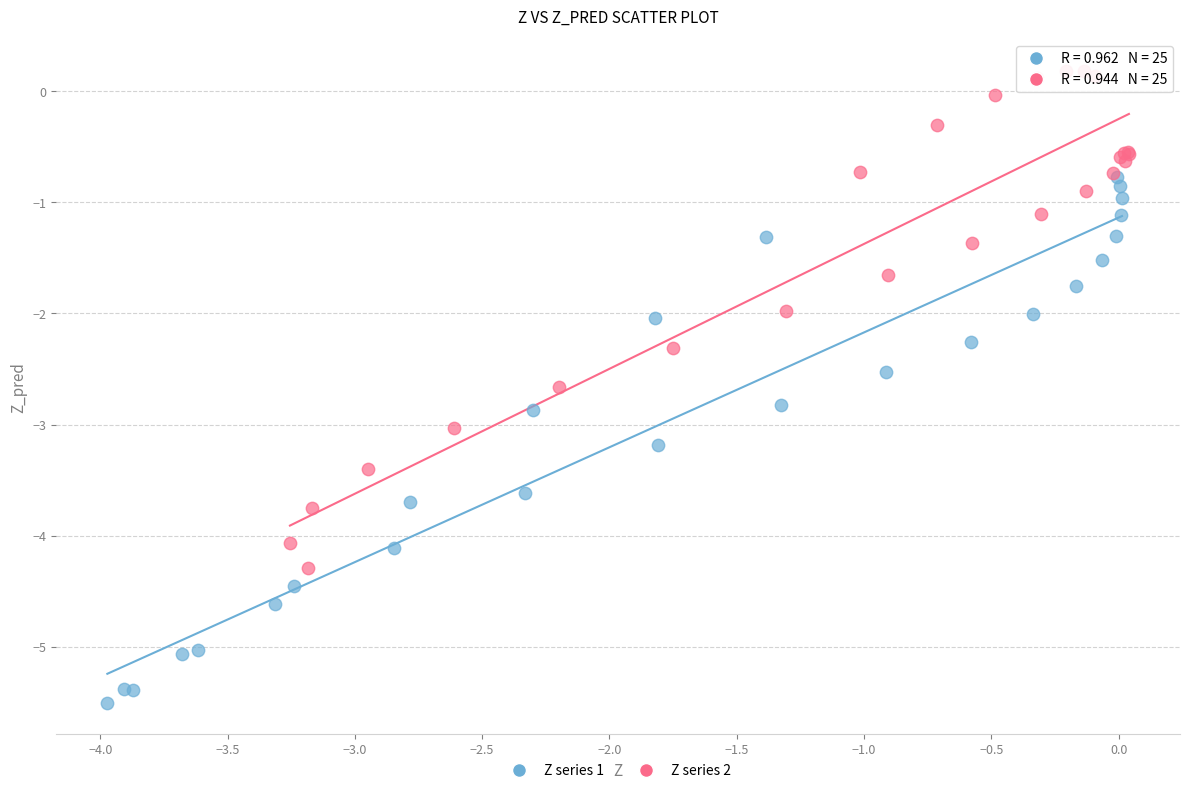

What are all the series names shown in the legend?

Z series 1, Z series 2